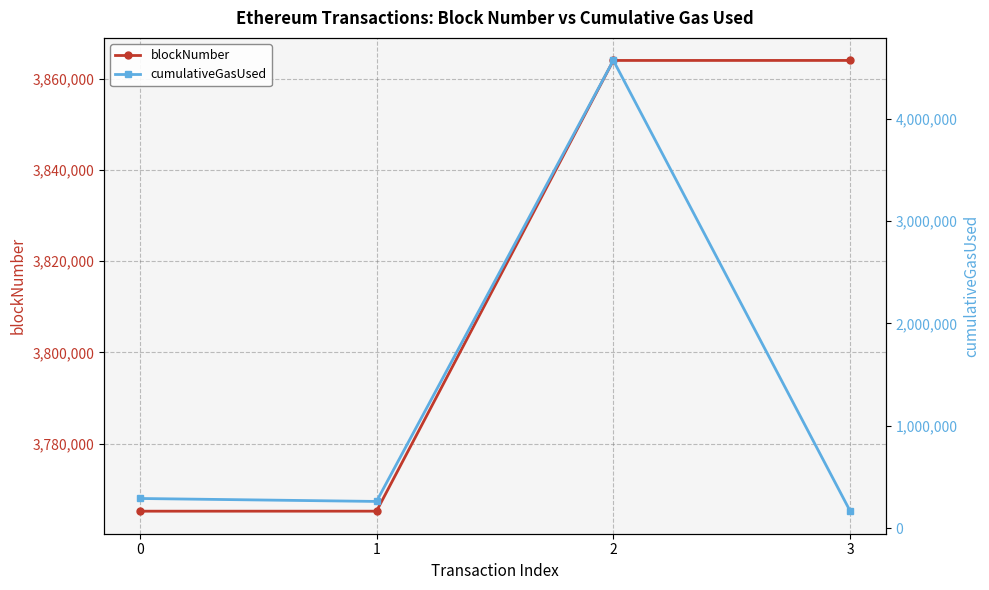

Rank the series by their maximum value, from lowest to highest.

blockNumber, cumulativeGasUsed